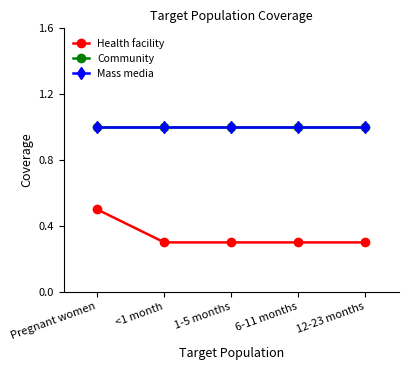

What is the difference between the maximum and minimum values in the Health facility series?

0.2